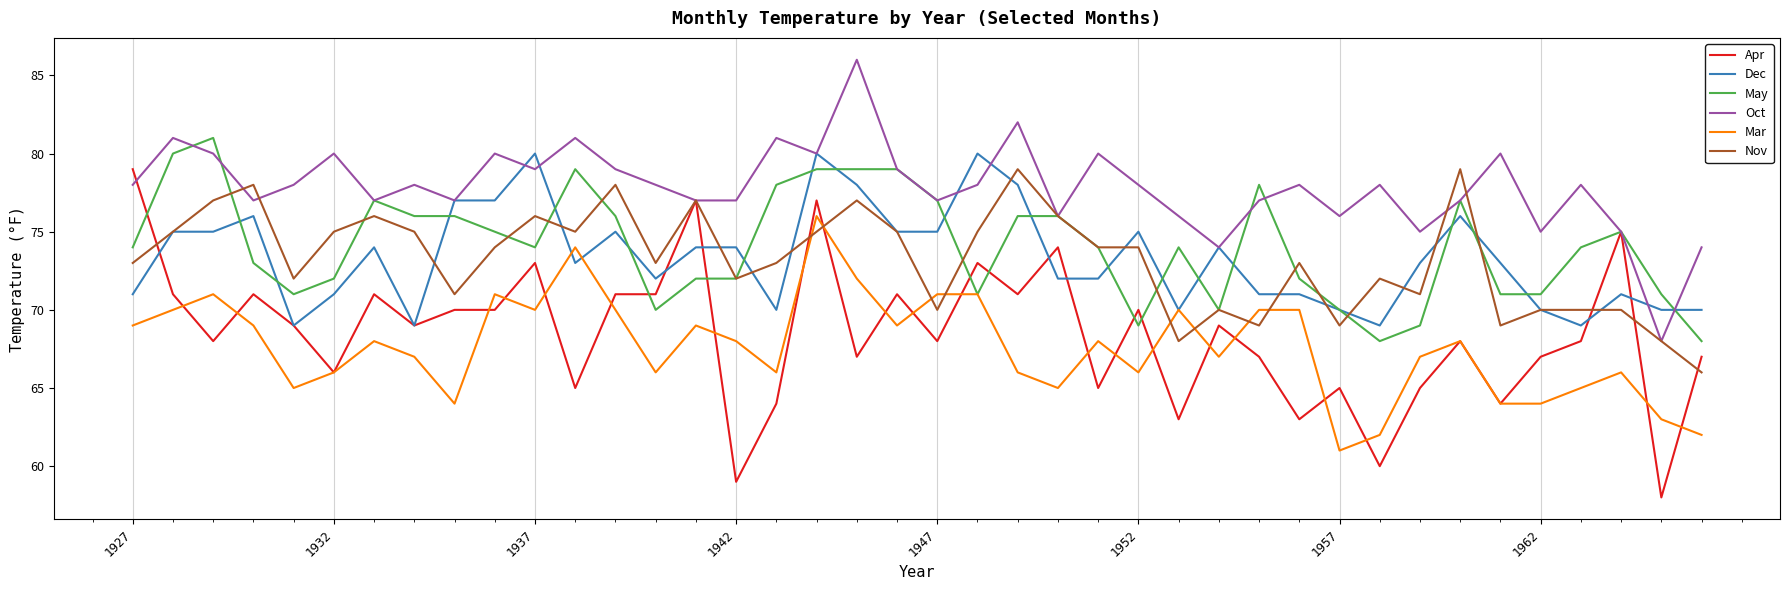

What is the maximum value shown in the chart?

86